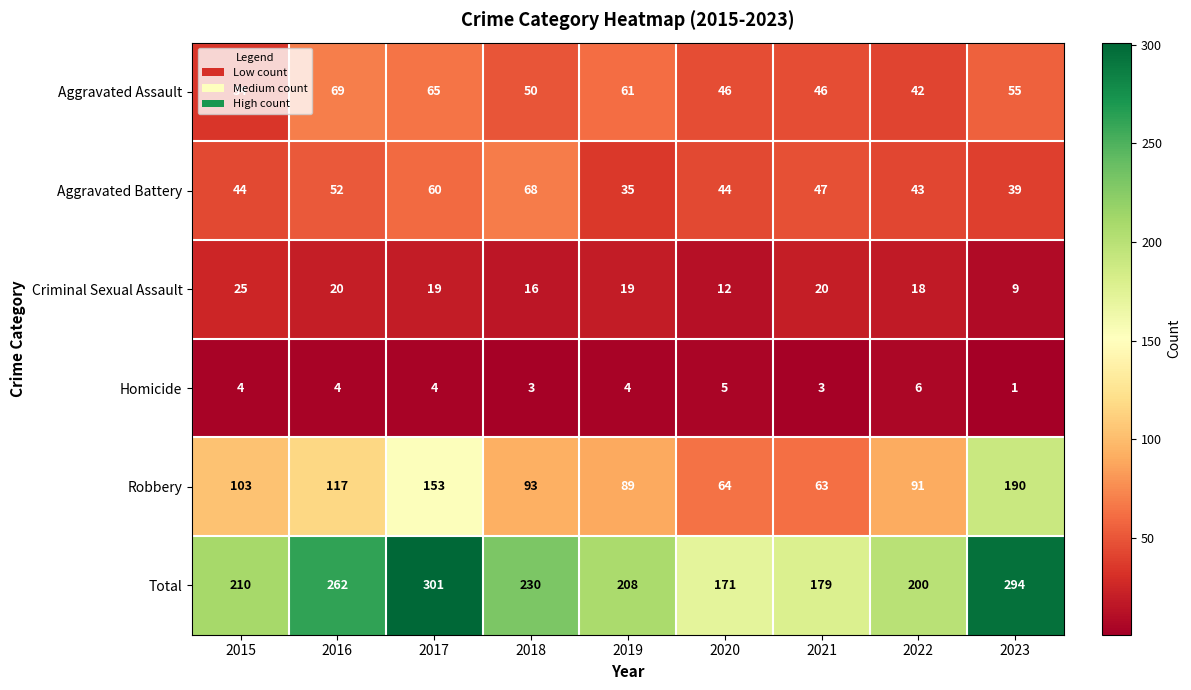

Is it true that Aggravated Battery equals 43 at 2022?

True